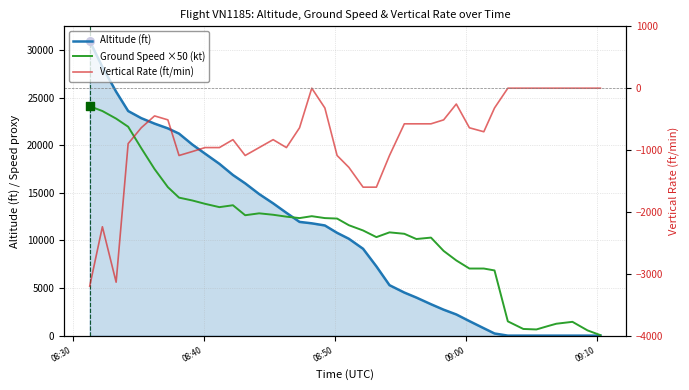

Which series has the largest Y range (max minus min)?

Altitude (ft)